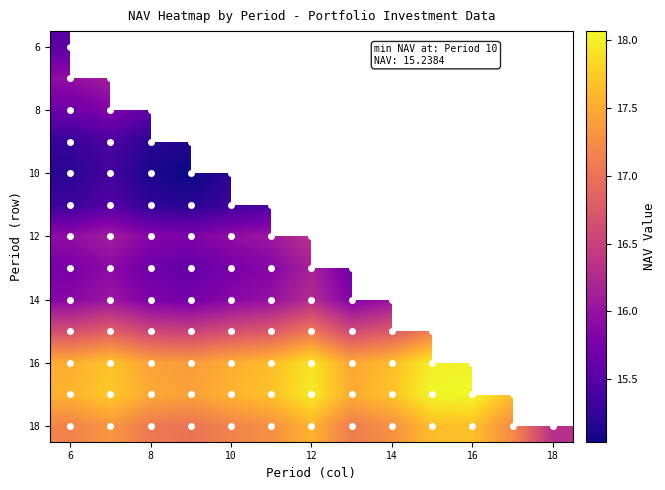

Which series has the widest spread of values?

18